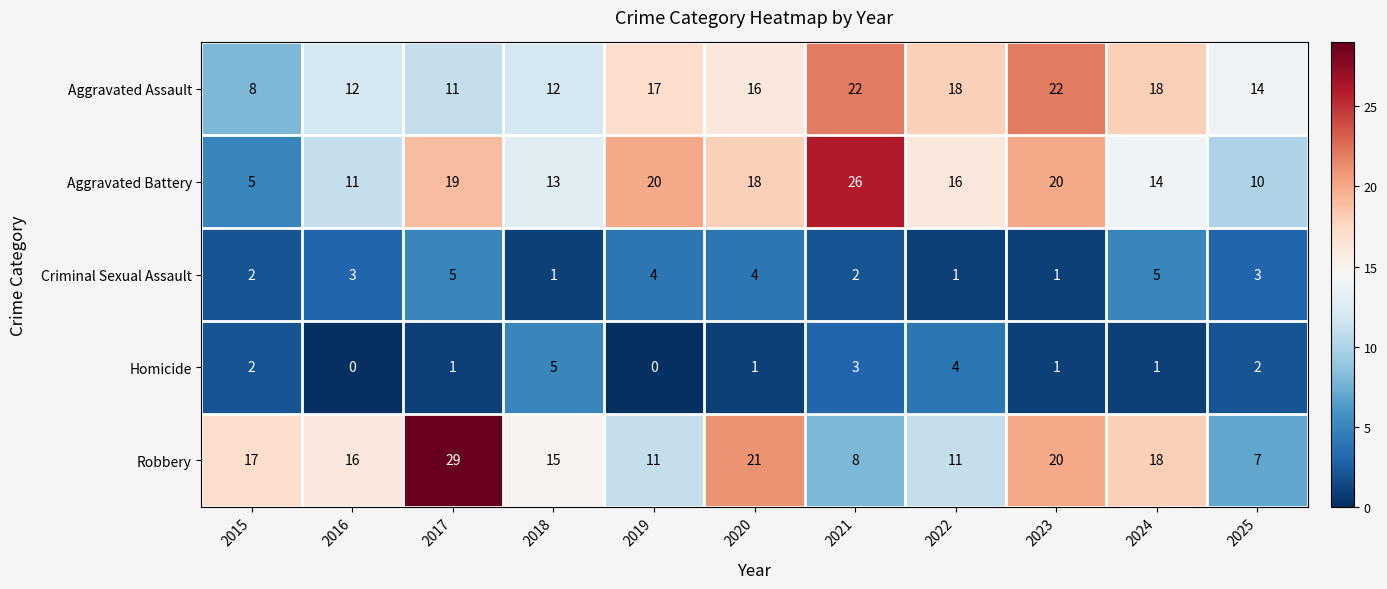

At which category is the sum across all series the highest?

2017